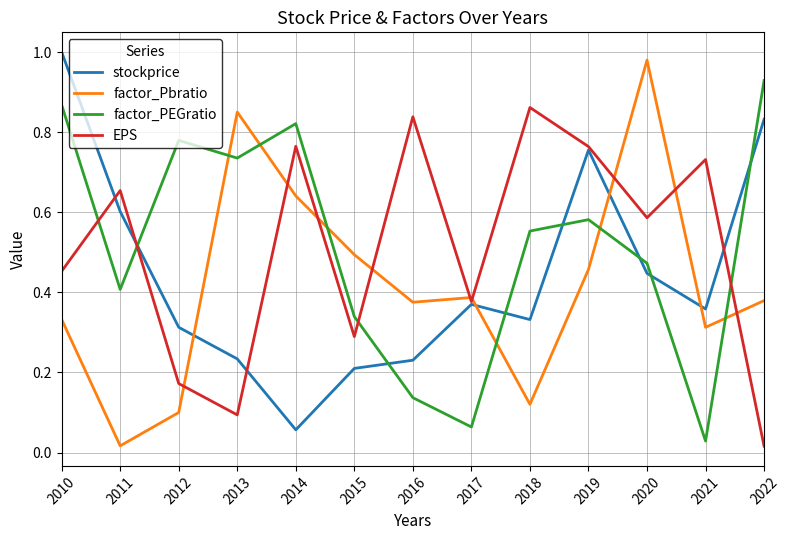

At which label does factor_PEGratio reach its peak?

2022